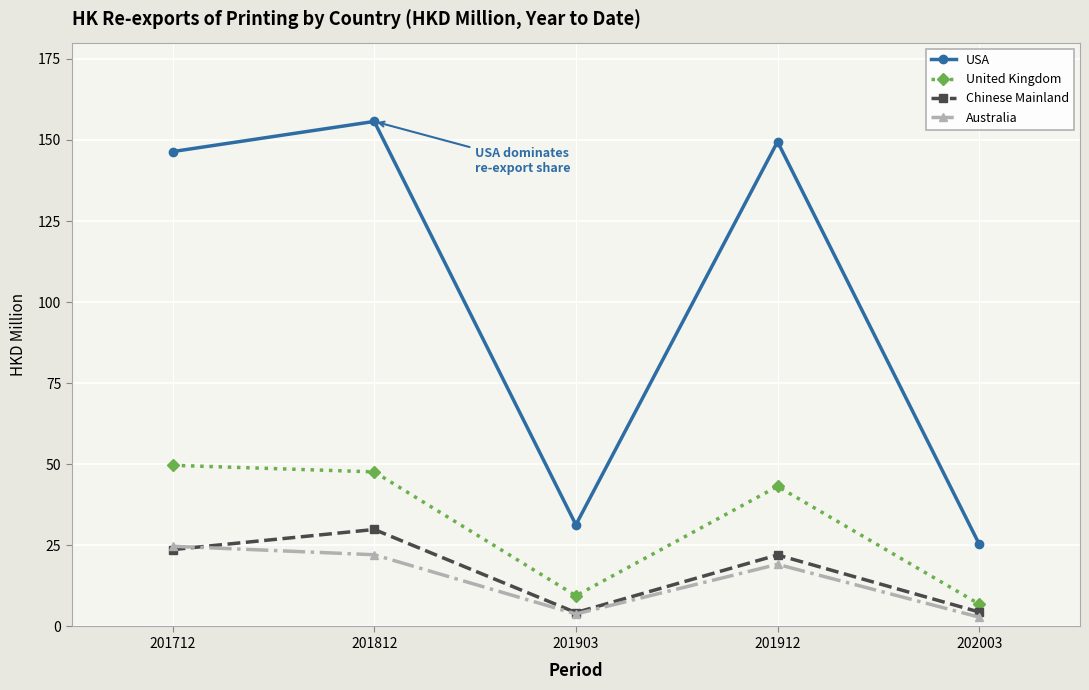

What is the value of the Australia point at the 2nd from the left?

22.1